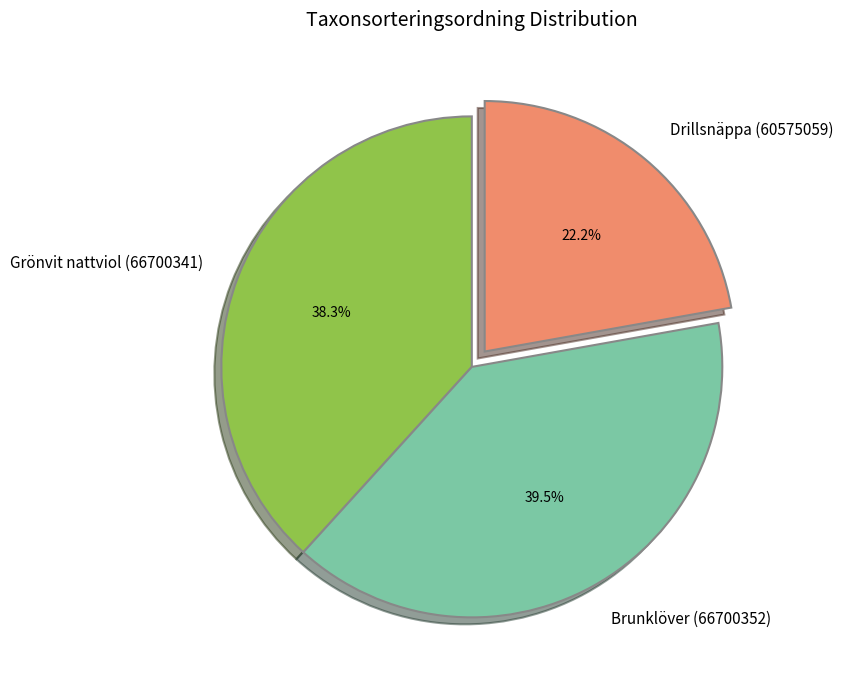

Rank the categories by value from lowest to highest.

Drillsnäppa (60575059), Grönvit nattviol (66700341), Brunklöver (66700352)